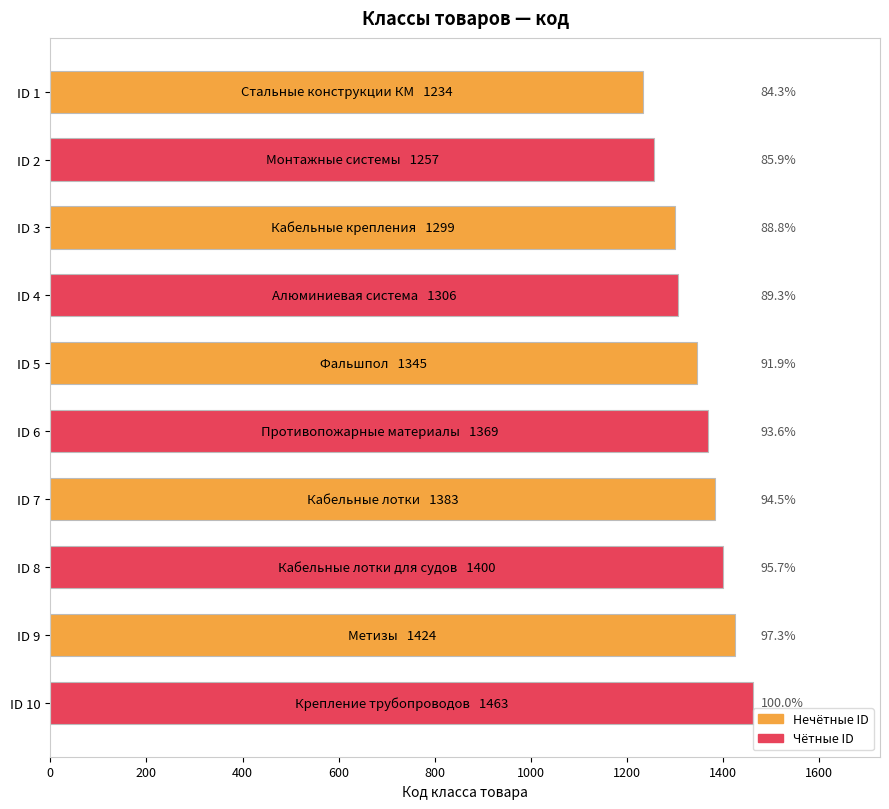

Does the chart contain any negative values?

No